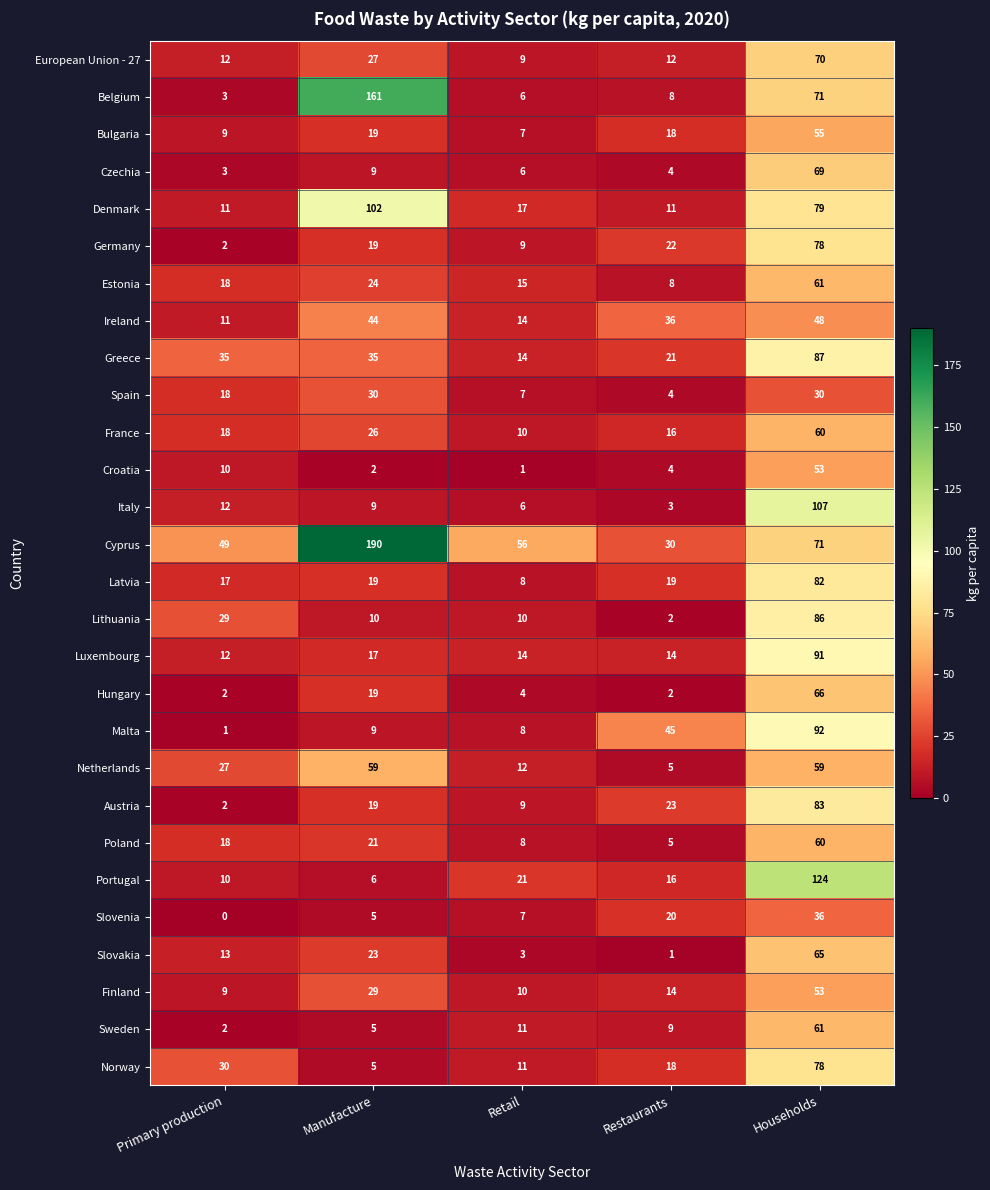

What is the total value across all series at Restaurants?

390